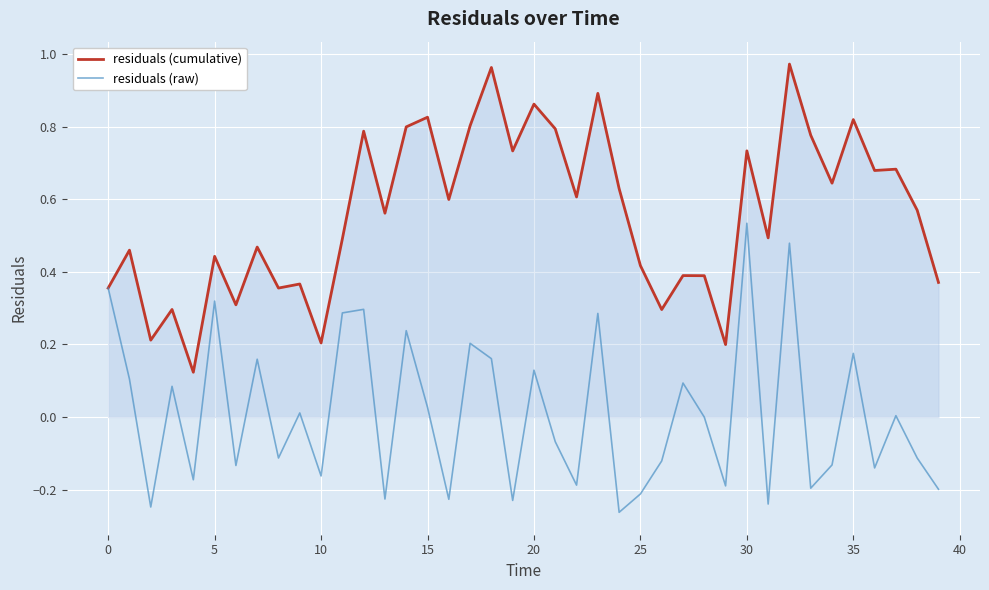

True or false: residuals (raw) has more than 1 interior local peaks.

True